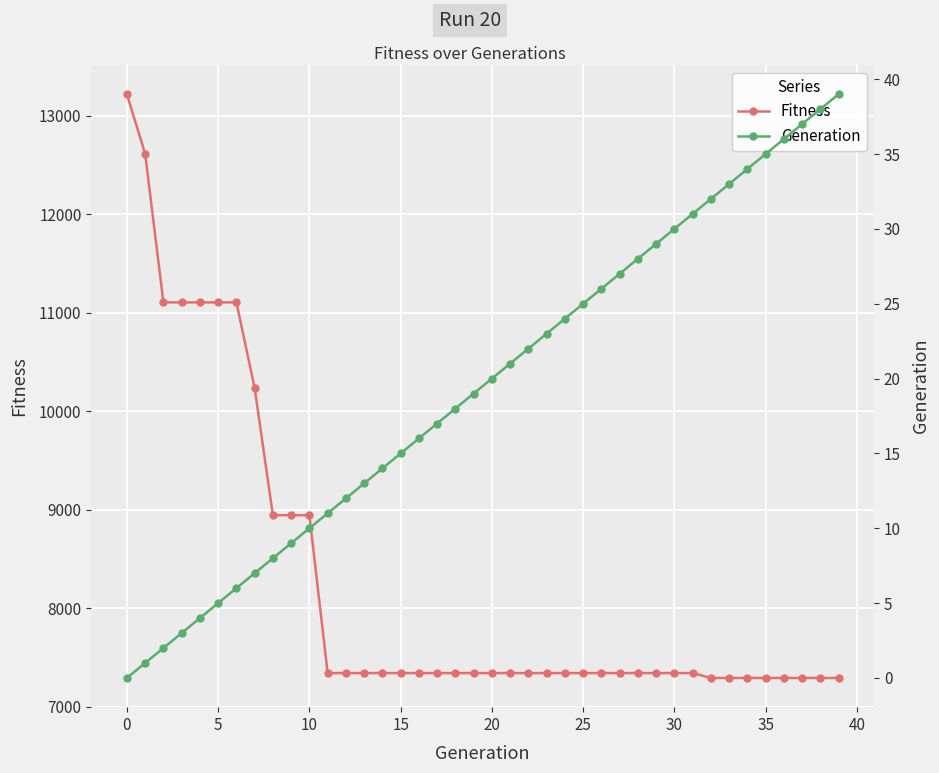

How many lines are shown in the chart?

2